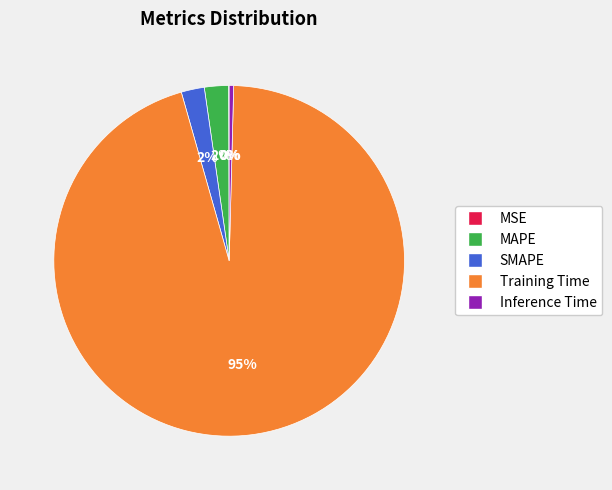

The Training Time slice represents 82% of the pie. True or false?

False